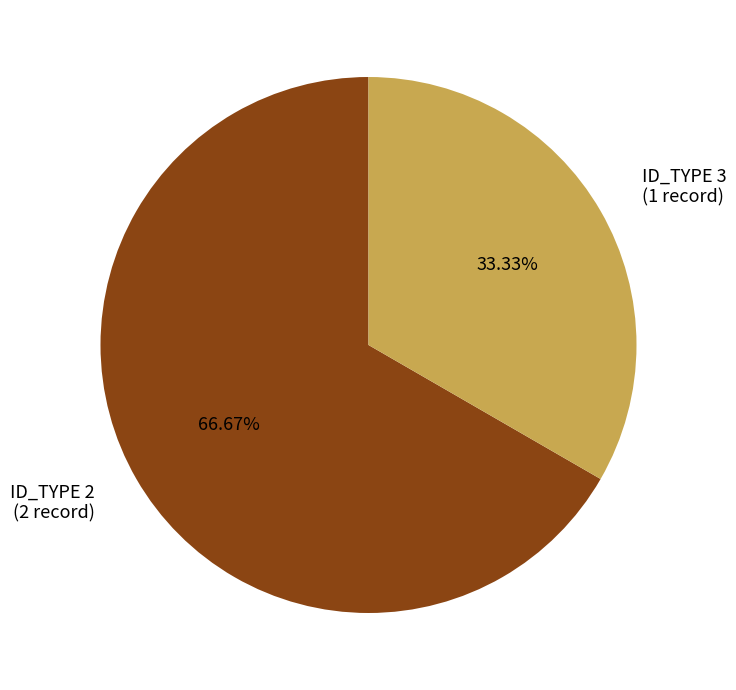

Which slice is the smallest?

ID_TYPE 3 (1 record)